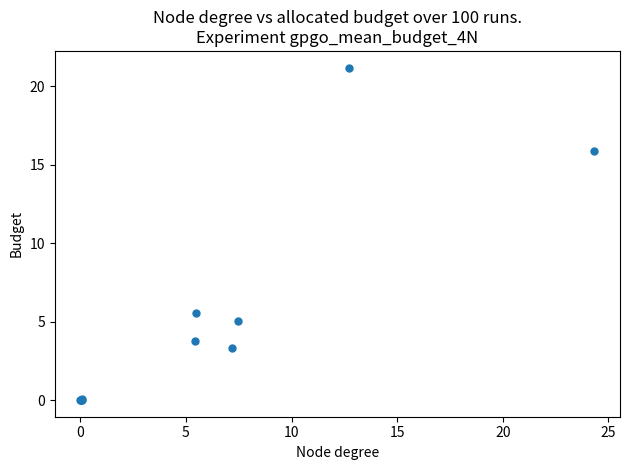

What Y value in the scatter plot is closest to 10?

5.5